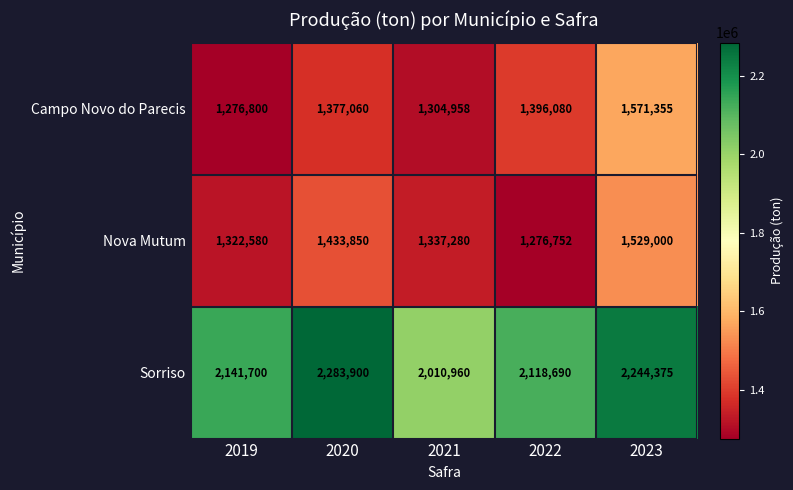

What is the spread (max minus min) of values at 2023?

715375